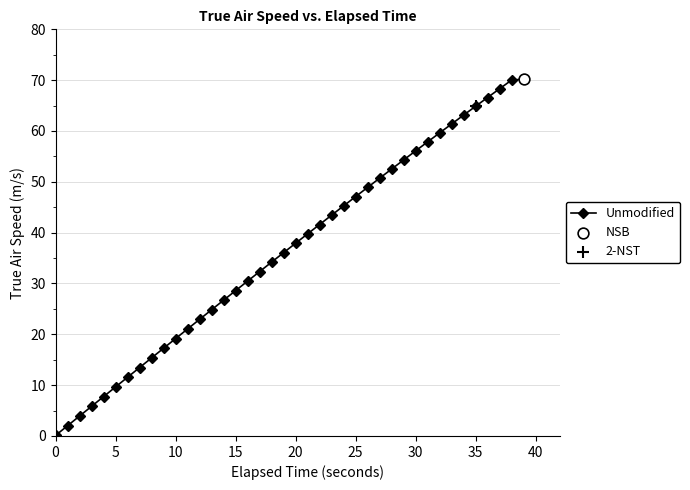

True or false: the data has more than 2 interior local peaks.

False